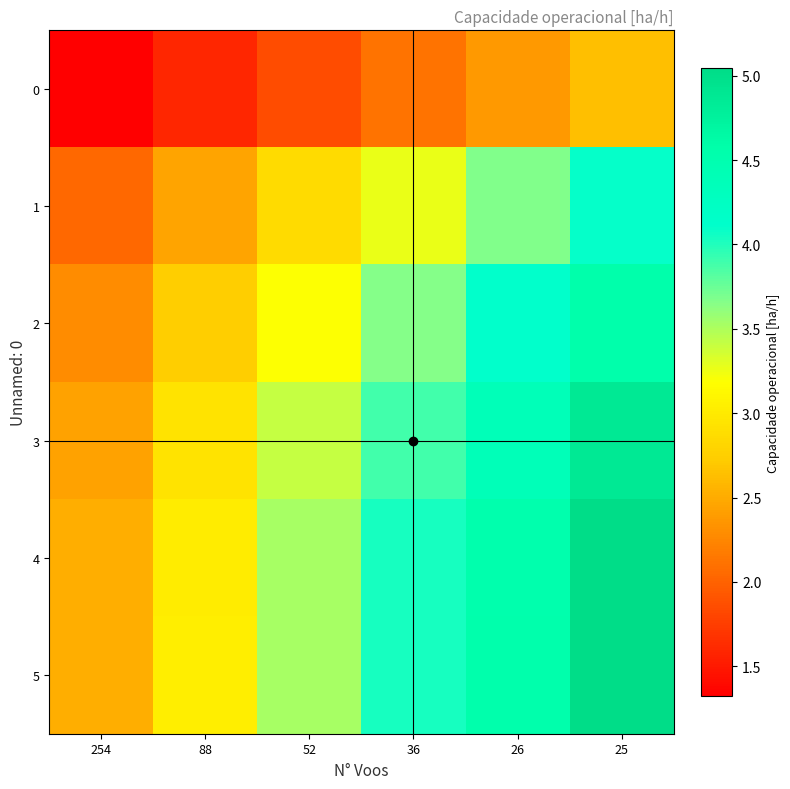

Reading left to right, list all the values displayed in this chart.

0: 254=1.3	88=1.6	52=1.9	36=2.1	26=2.4	25=2.6
1: 254=2.0	88=2.5	52=2.9	36=3.3	26=3.7	25=4.1
2: 254=2.3	88=2.7	52=3.2	36=3.7	26=4.1	25=4.6
3: 254=2.4	88=2.9	52=3.4	36=3.9	26=4.4	25=4.9
4: 254=2.5	88=3.0	52=3.5	36=4.0	26=4.5	25=5.0
5: 254=2.5	88=3.0	52=3.5	36=4.0	26=4.5	25=5.0